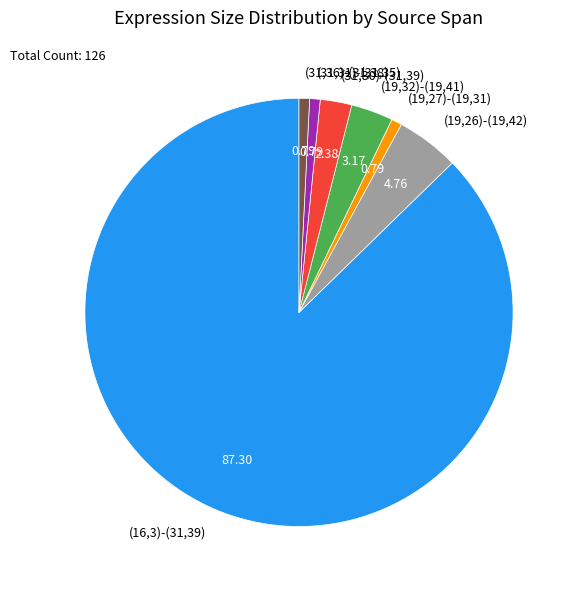

What is the ratio of the value at (31,31)-(31,35) to the value at (31,30)-(31,39)?

0.3